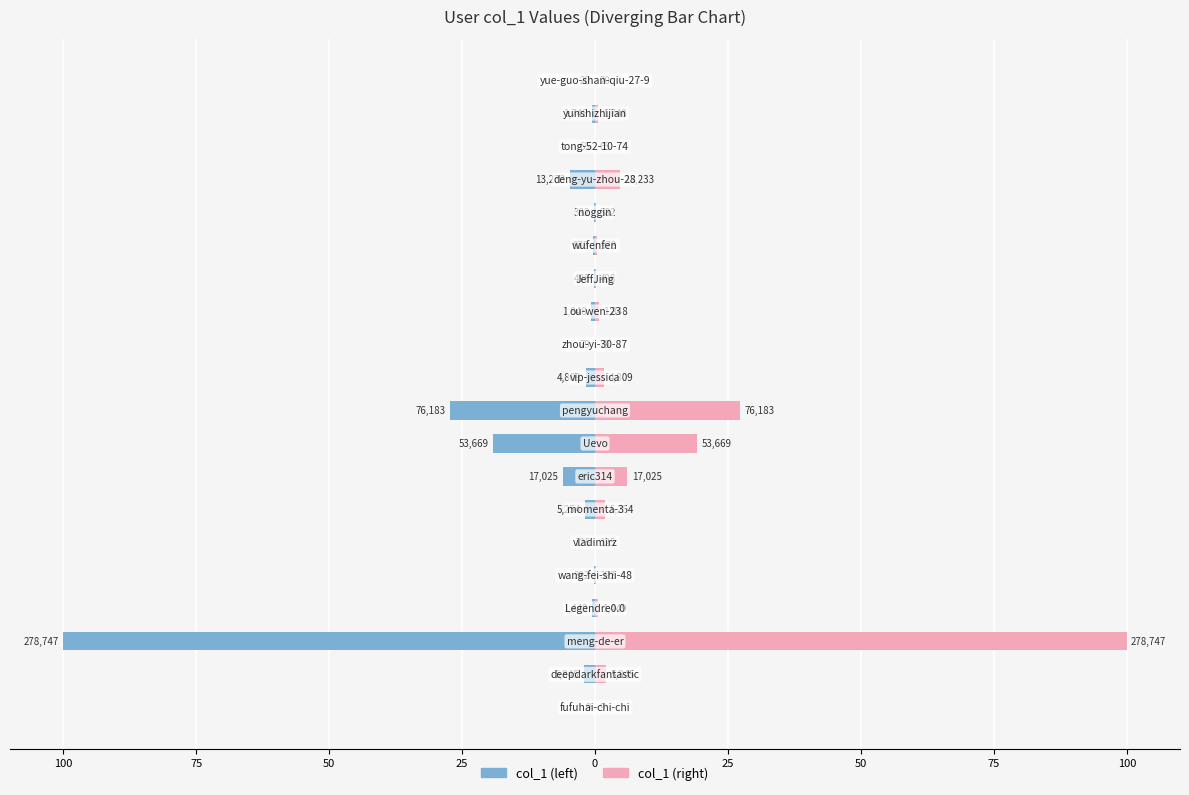

The col_1 (right) series shows 0.7 at 12. True or false?

True